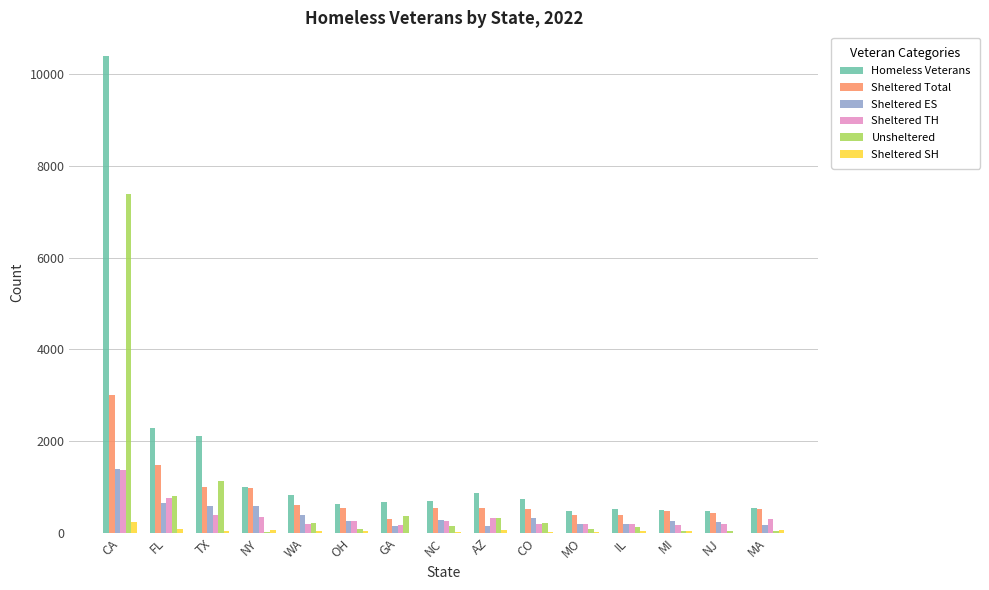

The value of Sheltered ES at NY is 573. True or false?

True